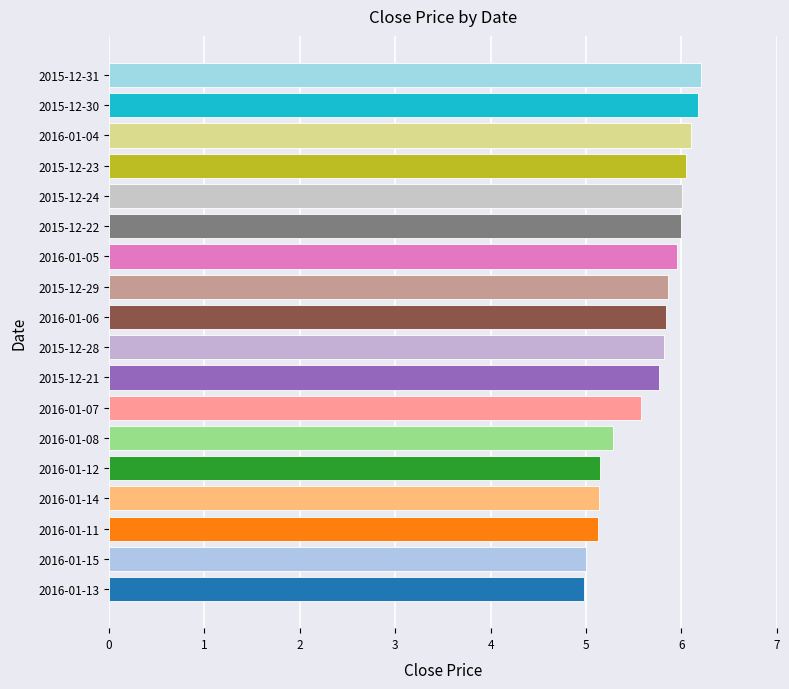

Are the bars grouped side by side (vs. stacked)?

No